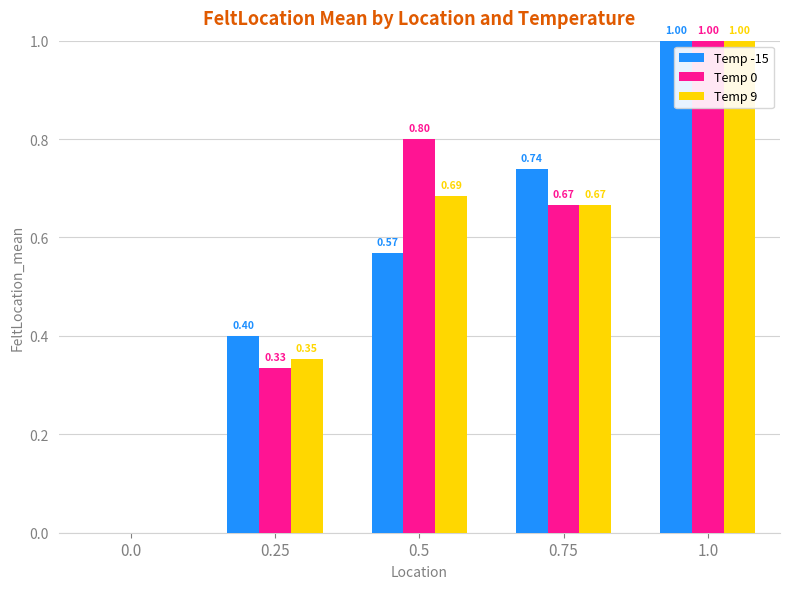

Which series changed the most between 0.25 and 1.0?

Temp 0